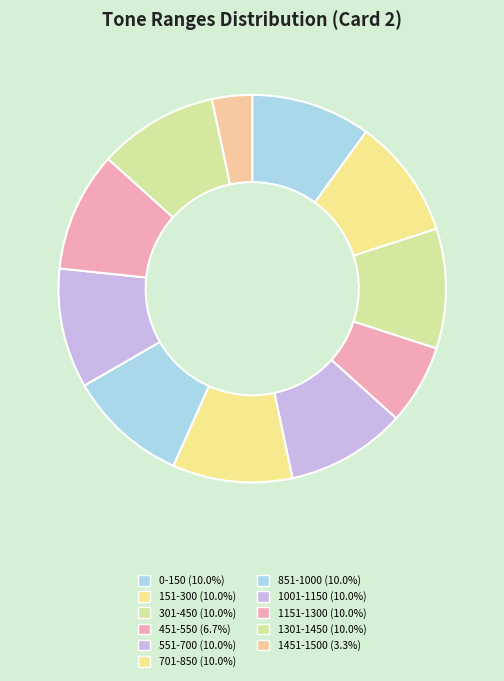

Is 1301-1450 the majority of the pie?

No